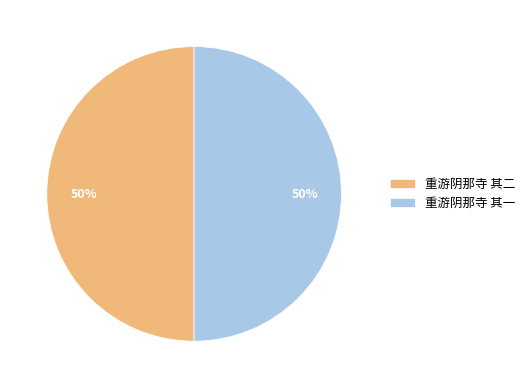

Approximately how many times larger is the value at 重游阴那寺 其一 compared to 重游阴那寺 其二?

1.0